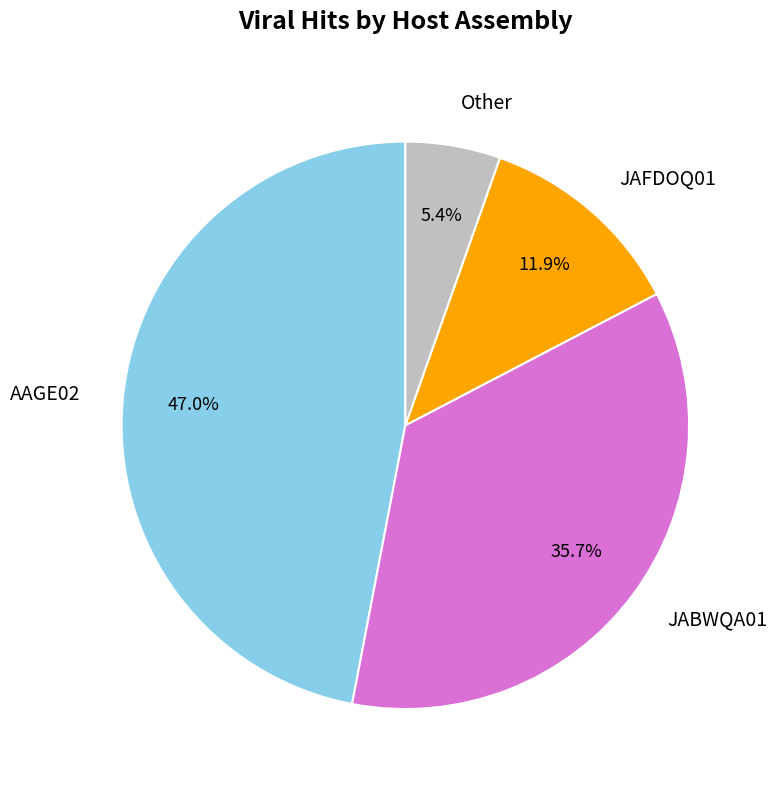

How many segments does this pie chart have?

4